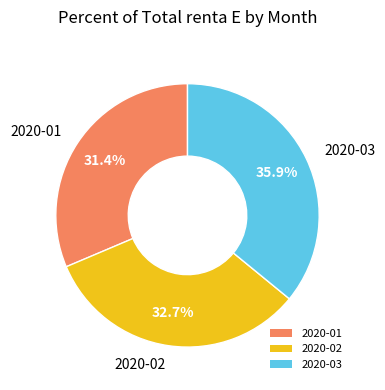

True or false: 2020-01 accounts for 31% of the total.

True